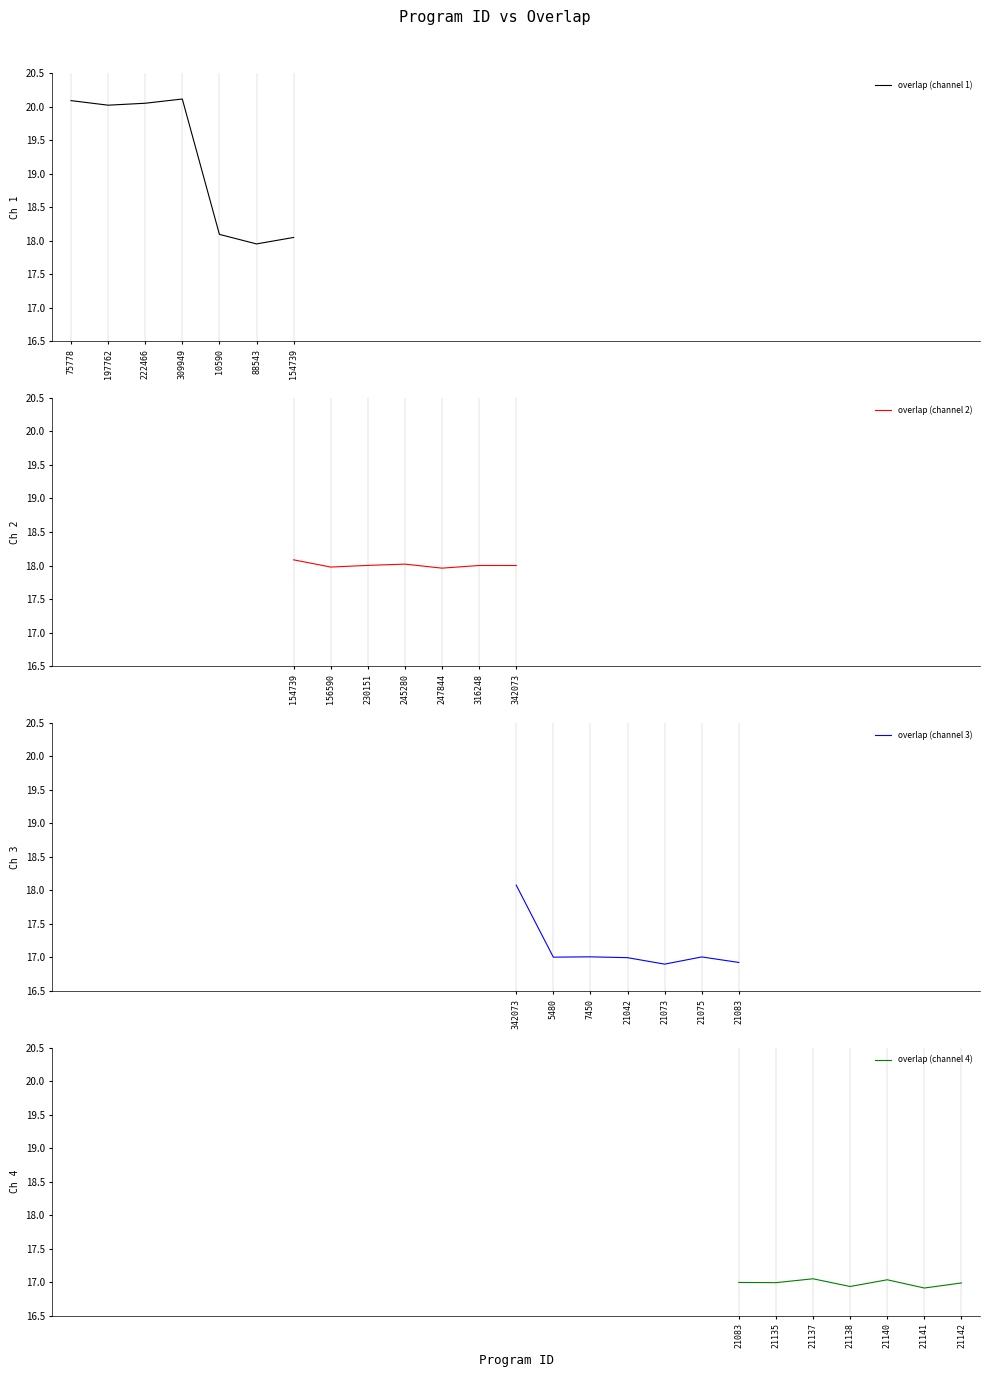

At which category does the chart reach its peak across all series?

309949